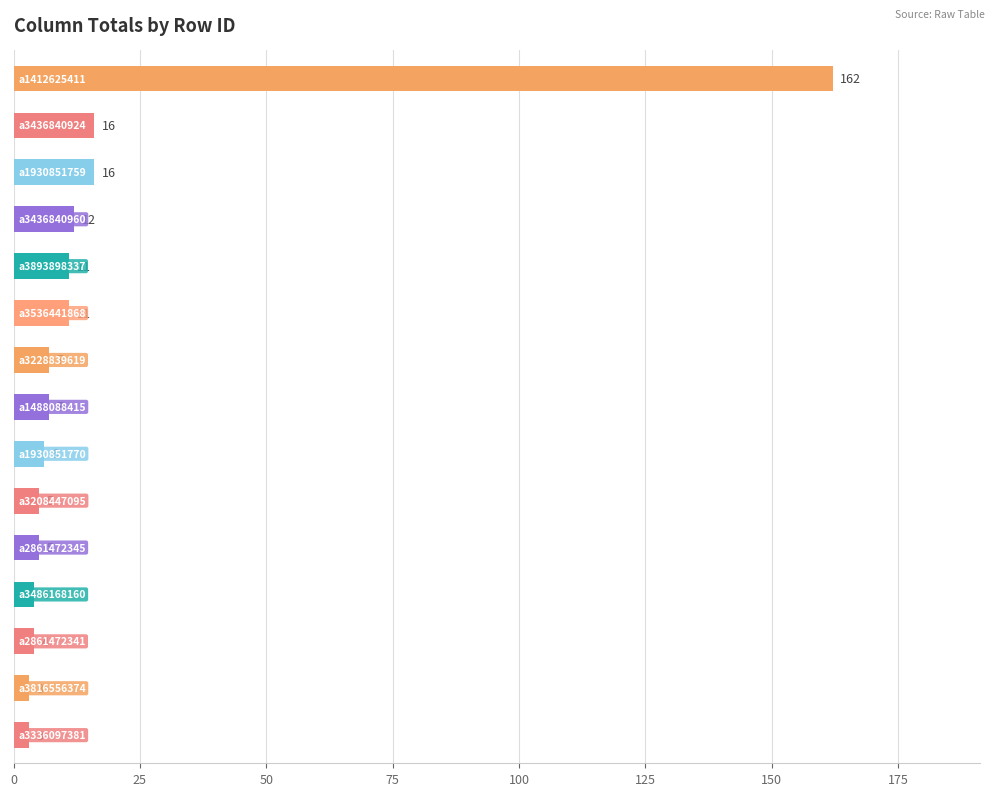

Reading bottom to top, extract all data points from this chart.

3	3	4	4	5	5	6	7	7	11	11	12	16	16	162